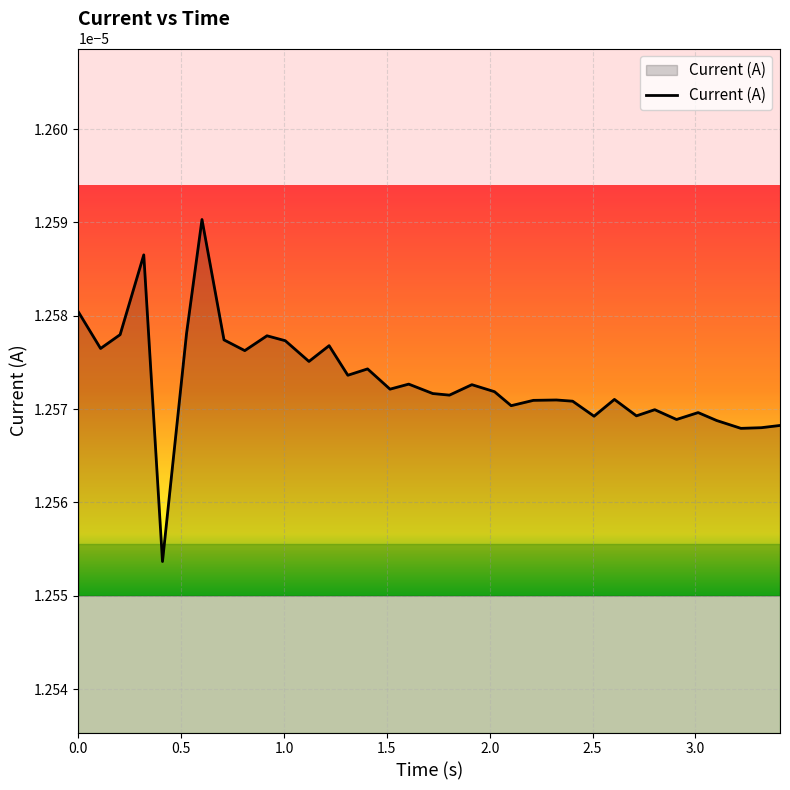

Is this an area chart (filled region under the line)?

Yes